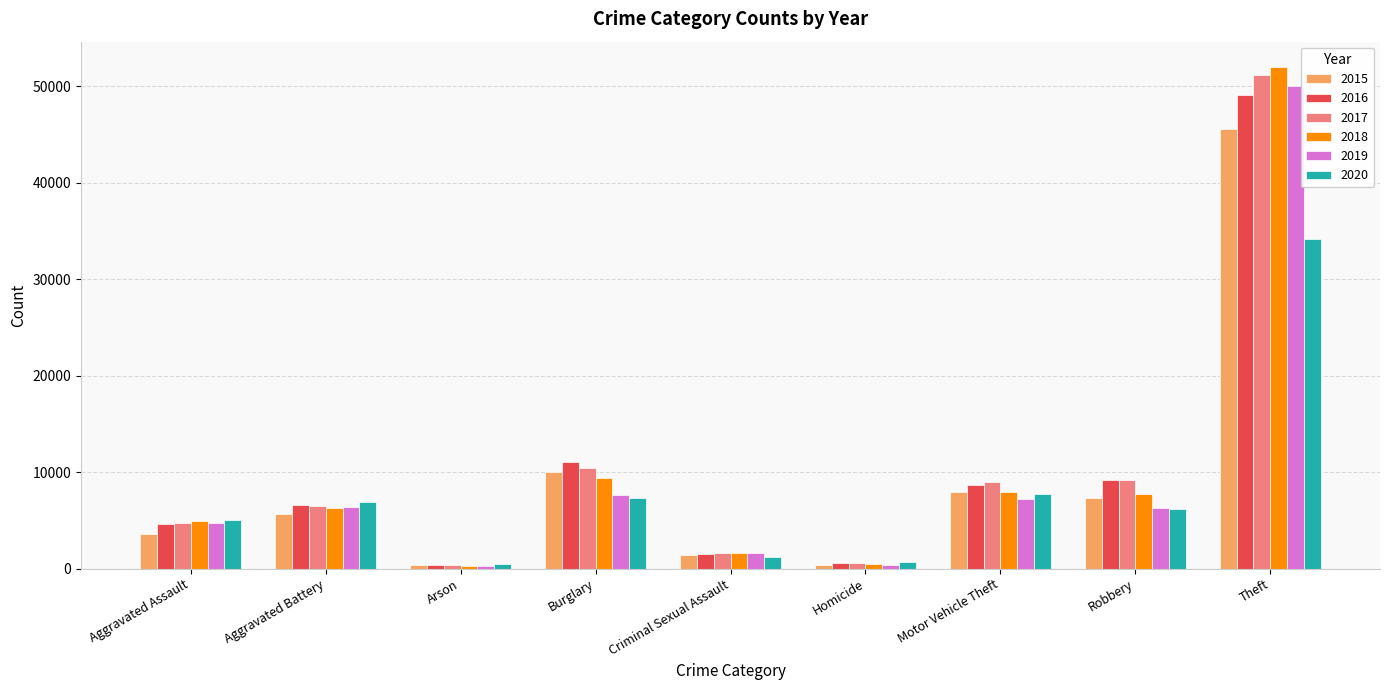

What is the maximum value shown in the chart?

51995